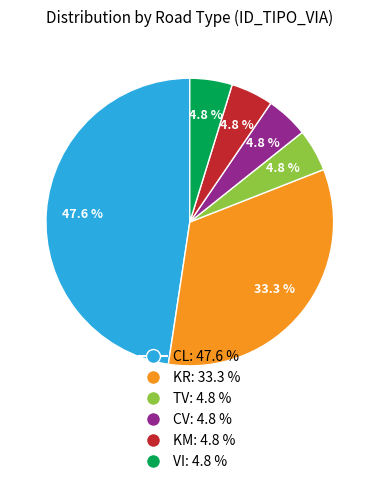

Which has a higher value, KR or VI?

KR